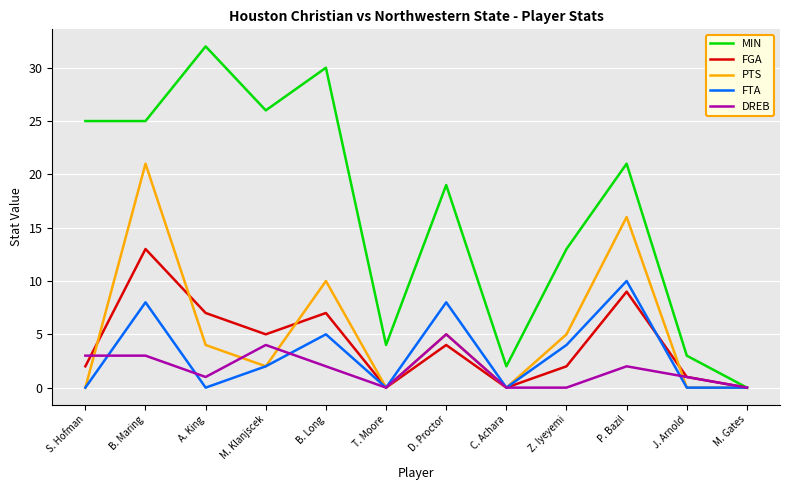

Which series has the largest total across all categories?

MIN